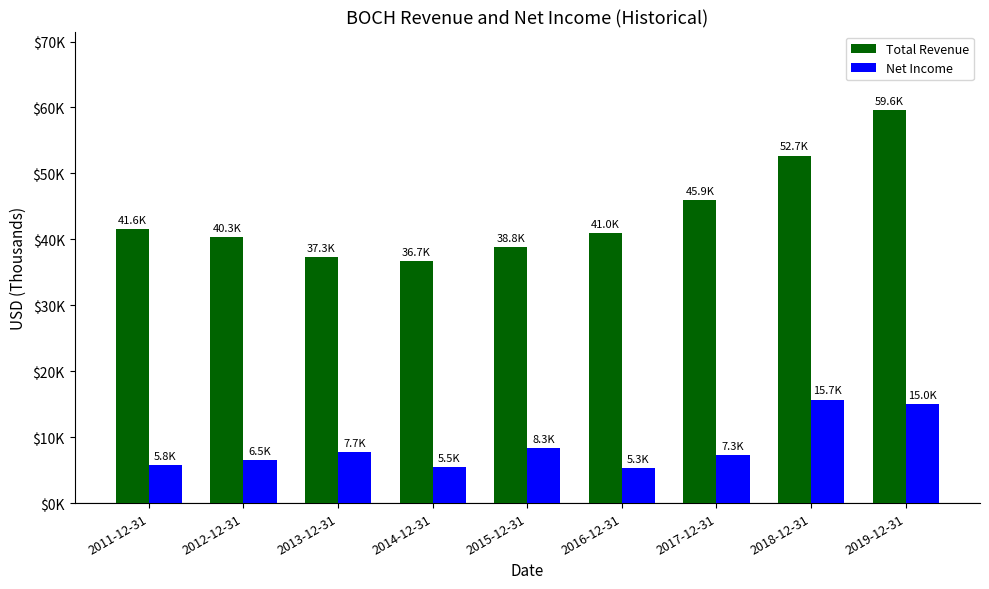

Reading left to right, extract all data points from this chart.

Total Revenue: 41600	40300	37300	36700	38800	41000	45900	52700	59600
Net Income: 5800	6500	7700	5500	8300	5300	7300	15700	15000